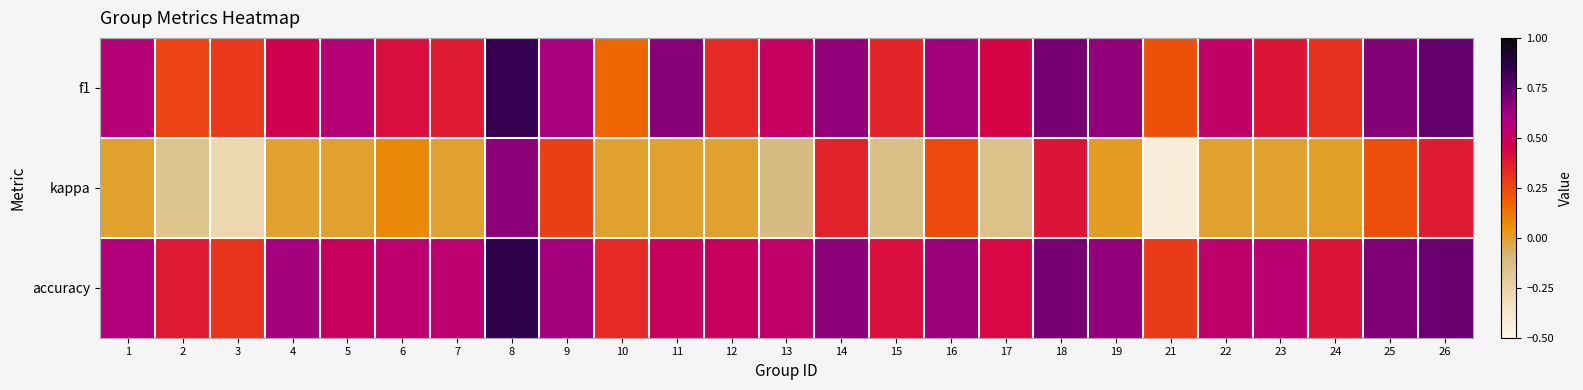

Which category has the lowest value across all series?

21